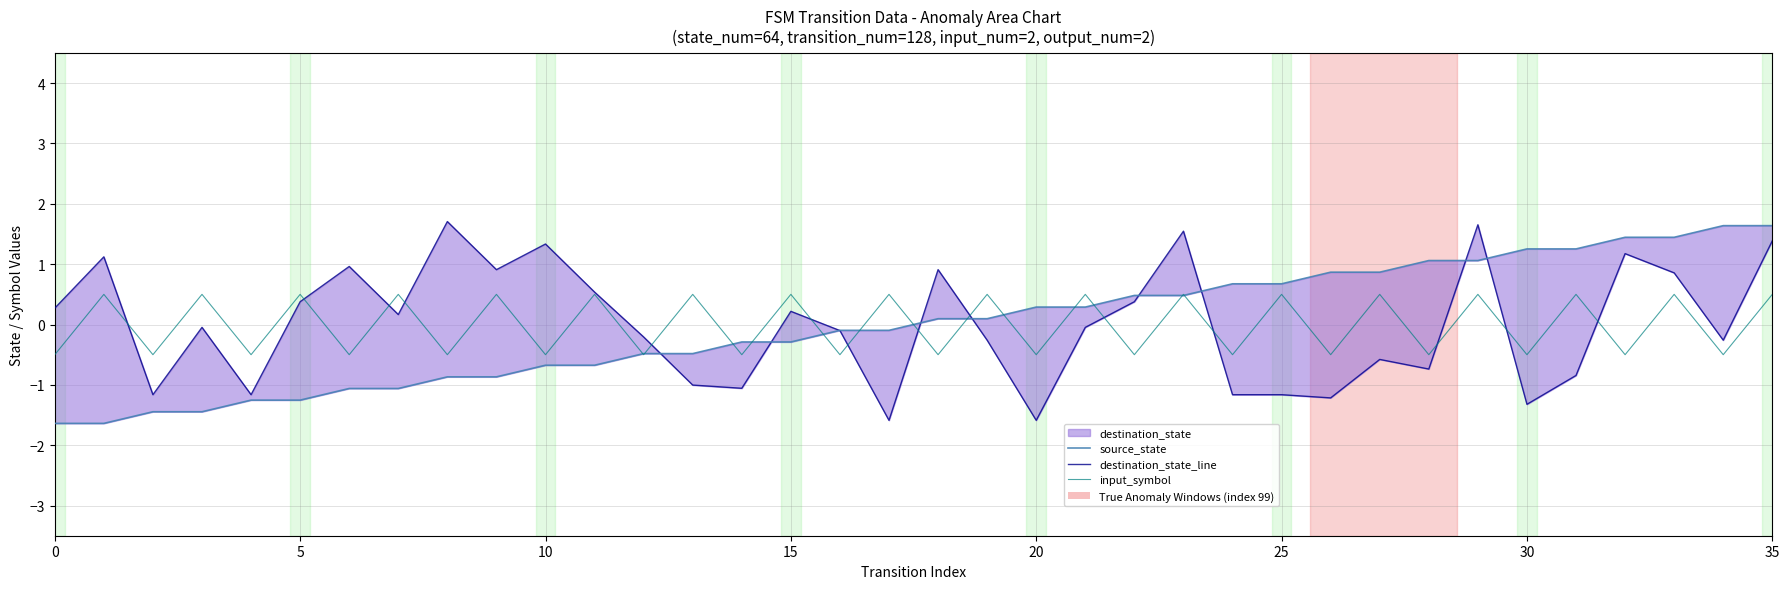

Is it true that input_symbol equals -0.5 at 0?

True